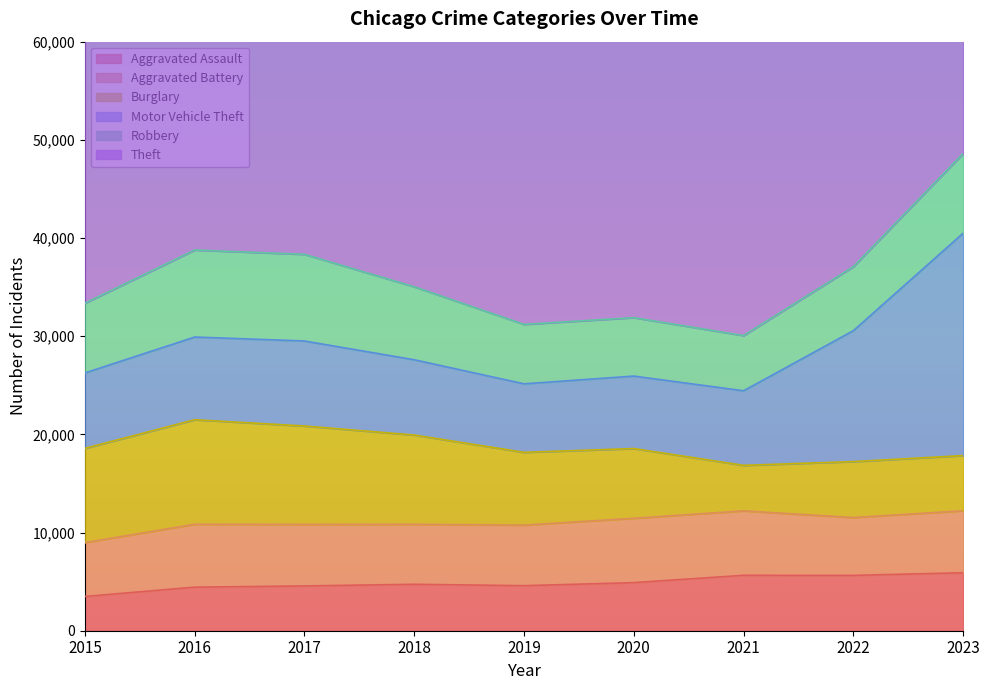

How many lines are shown in the chart?

6